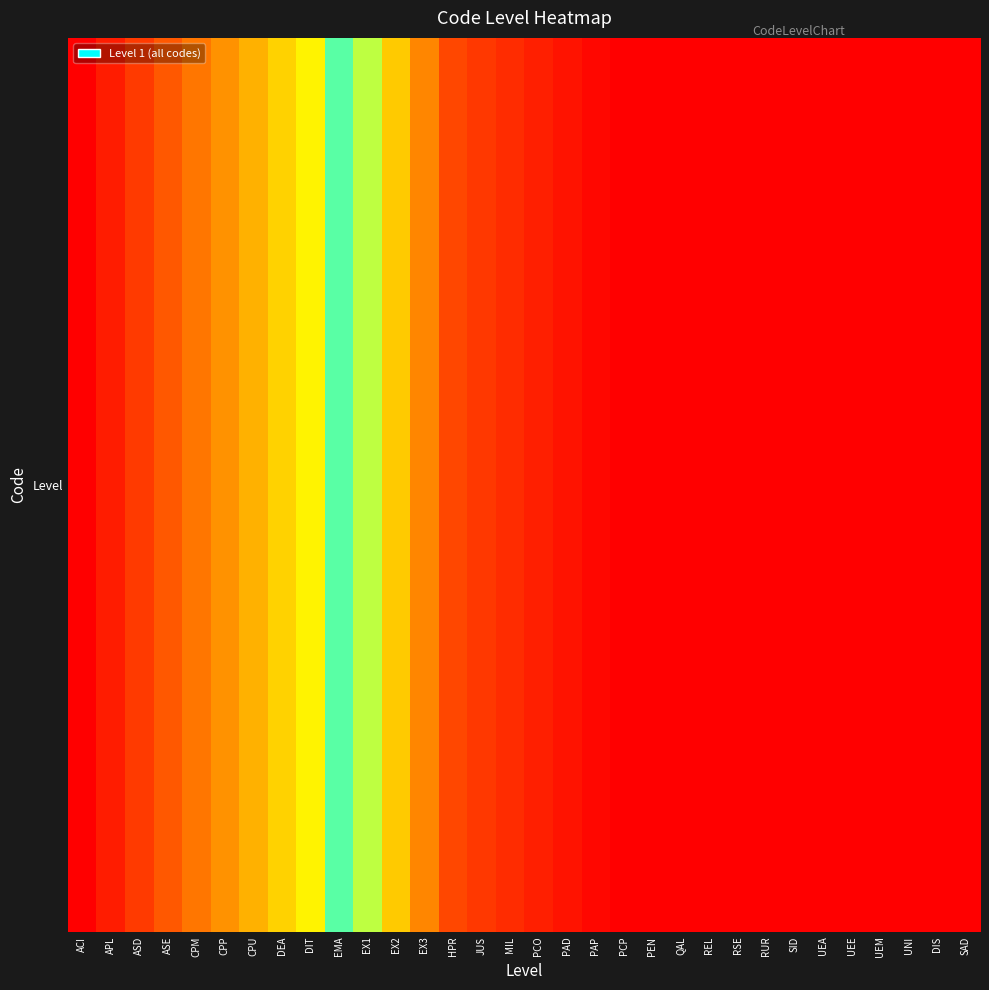

Rank the categories by value from highest to lowest.

ACI, APL, ASD, ASE, CPM, CPP, CPU, DEA, DIT, EMA, EX1, EX2, EX3, HPR, JUS, MIL, PCO, PAD, PAP, PCP, PEN, QAL, REL, RSE, RUR, SID, UEA, UEE, UEM, UNI, DIS, SAD